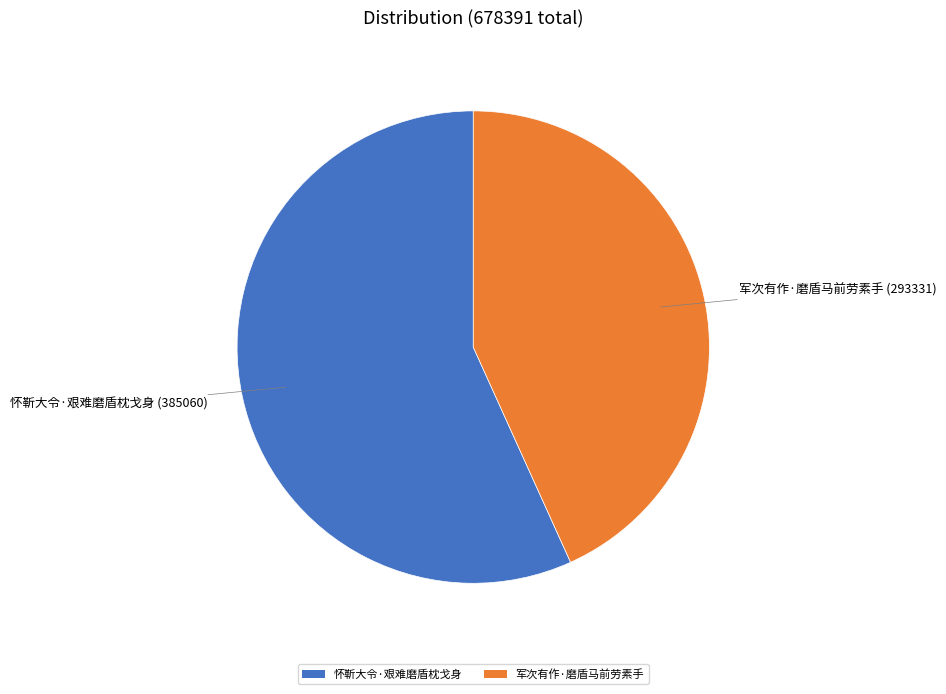

Combined, do 怀靳大令·艰难磨盾枕戈身 and 军次有作·磨盾马前劳素手 account for over 50%?

Yes